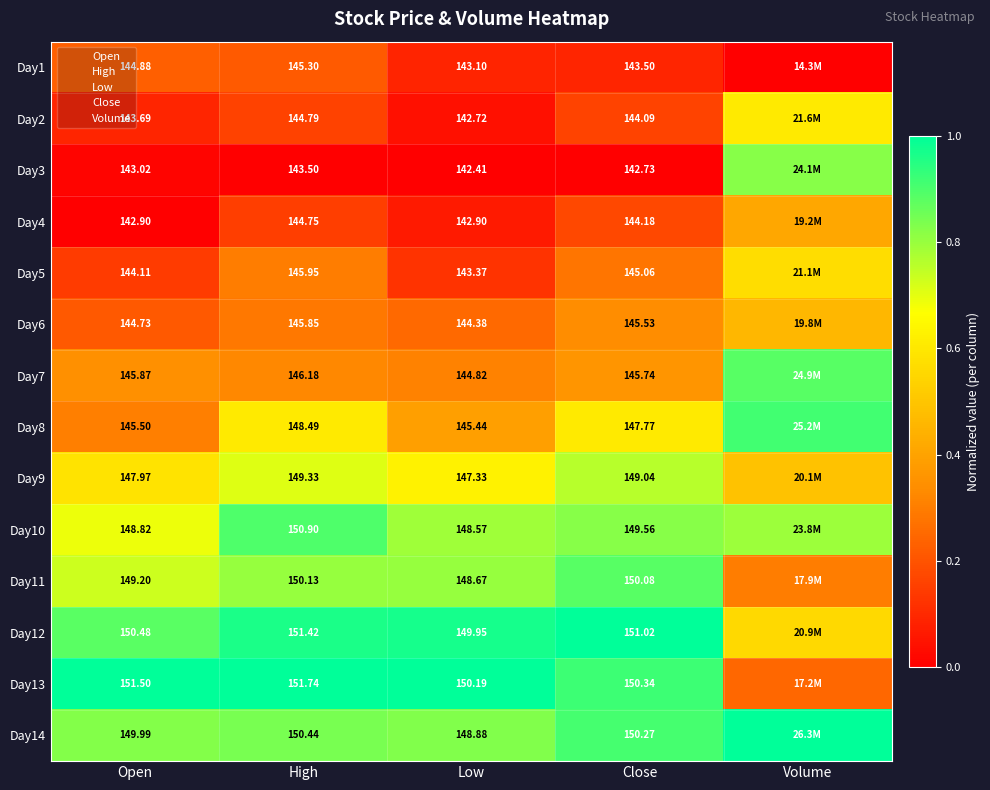

Count the Day13 values in the range 0 to 1.

5